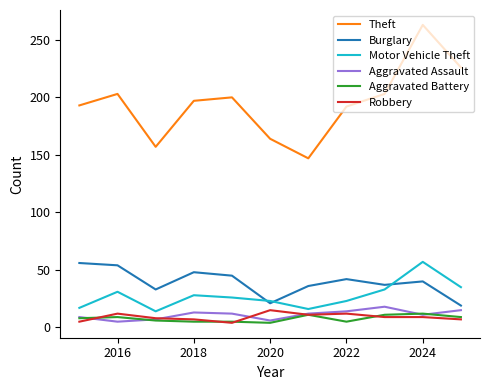

Which series has the largest range (max minus min)?

Theft